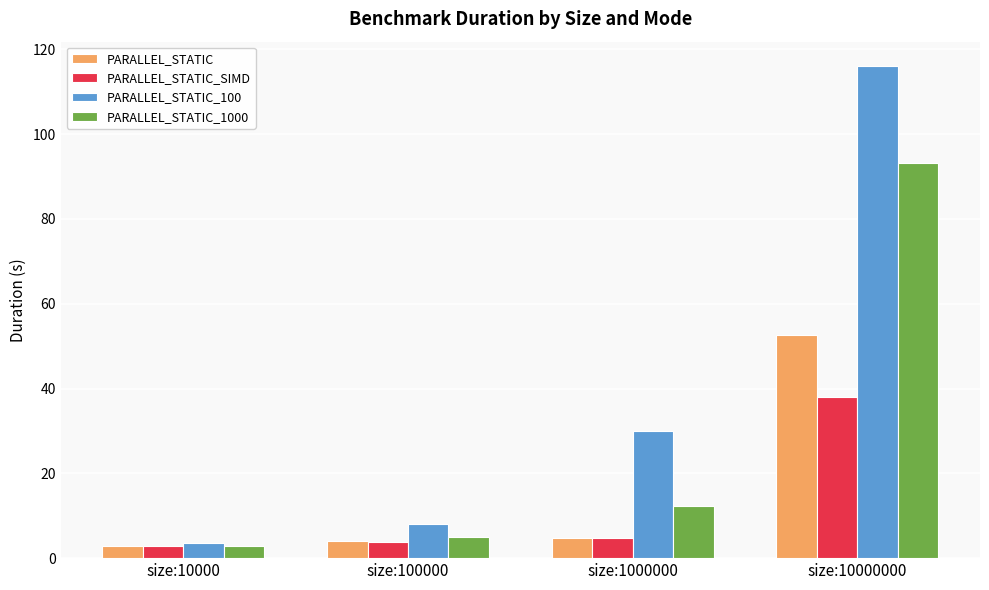

Count the number of categories in the chart.

4